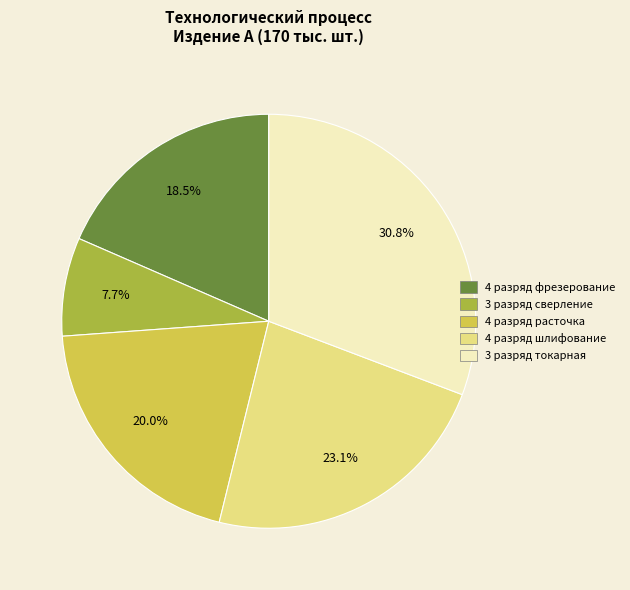

How much of the chart is everything except 4 разряд расточка?

80.0%